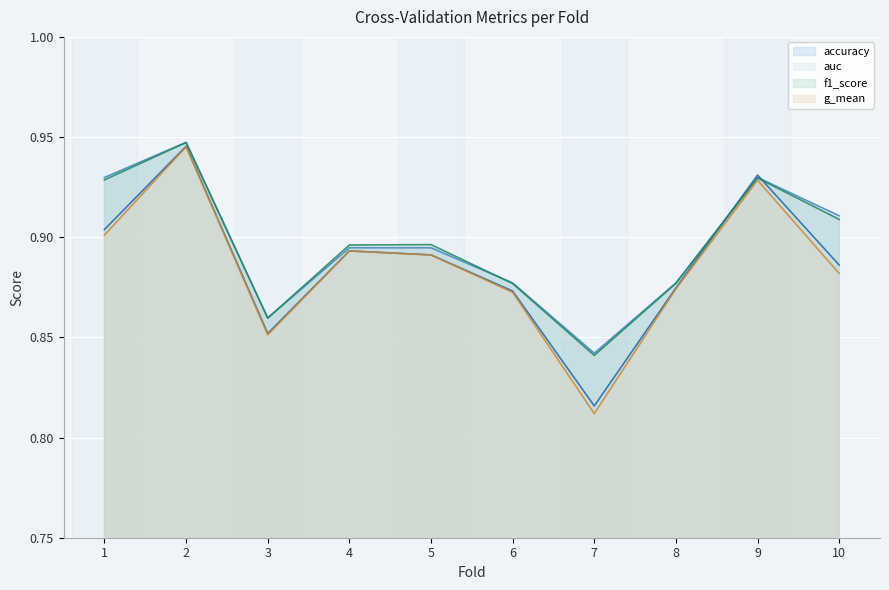

True or false: auc has more than 2 interior local peaks.

True